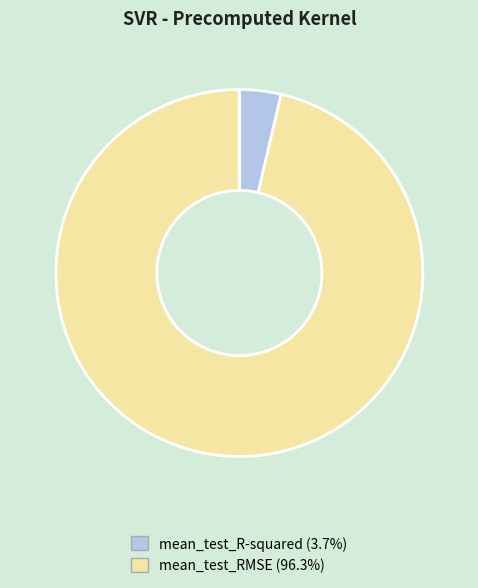

What is the majority slice?

mean_test_RMSE